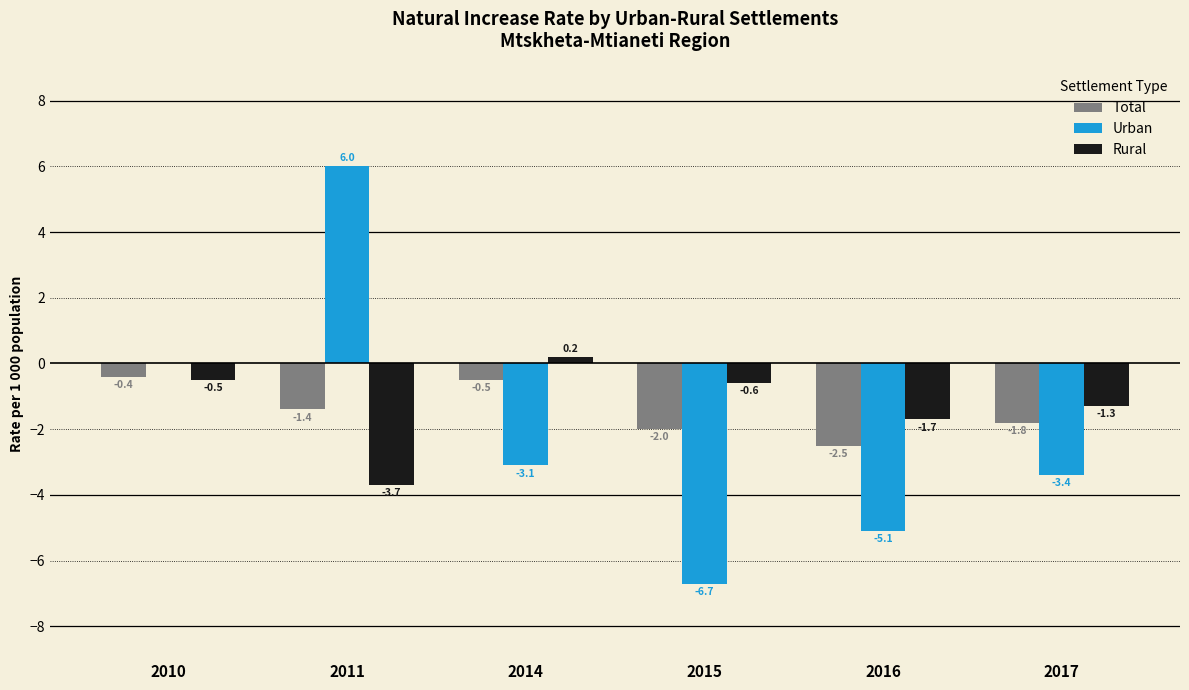

At which label does Urban reach its peak?

2011